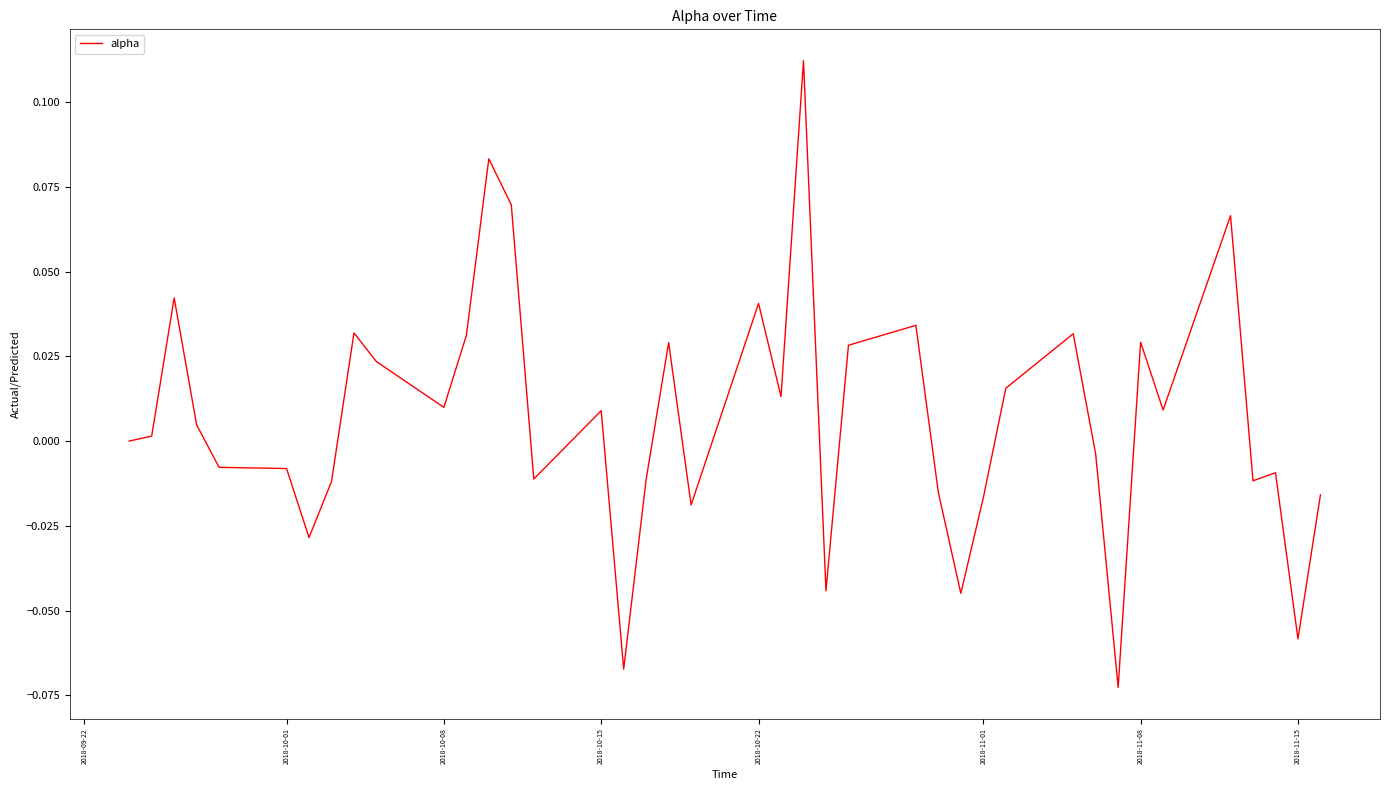

What is the greatest value displayed?

0.1